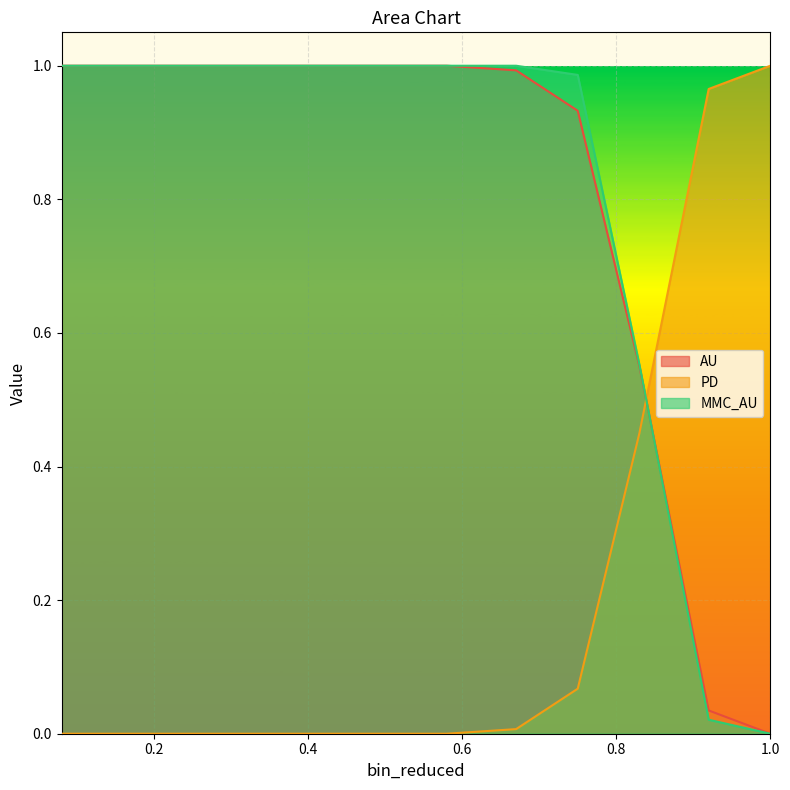

The MMC_AU series shows 0.6 at 0.83. True or false?

True